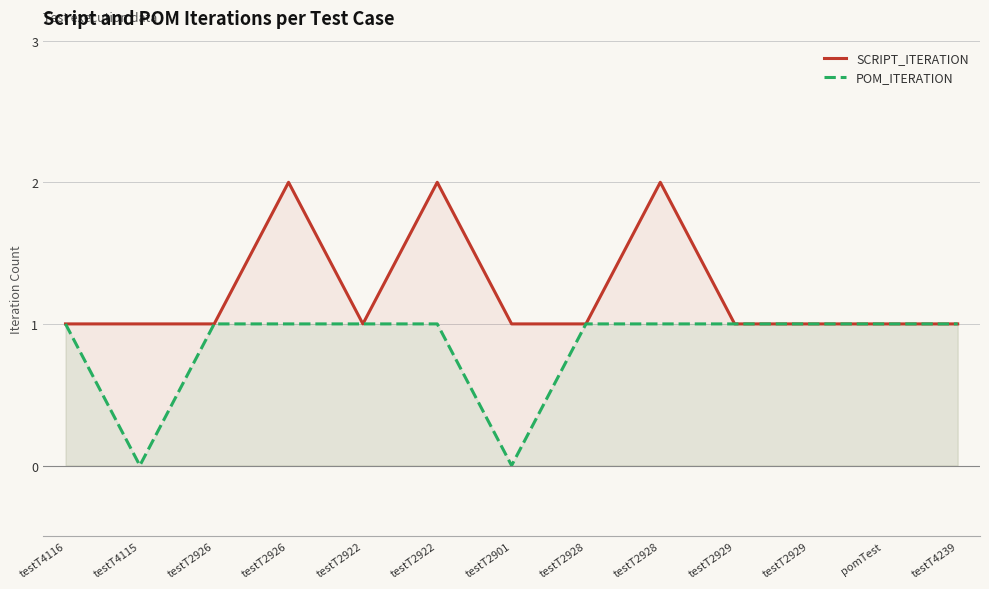

True or false: SCRIPT_ITERATION and POM_ITERATION cross at least once.

False